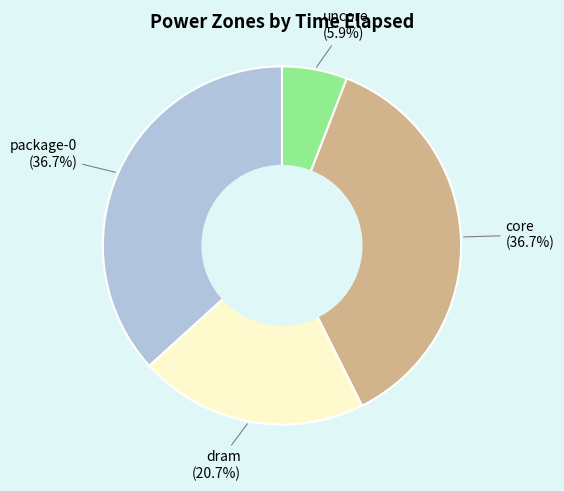

Approximately how many times larger is the value at dram compared to core?

0.6